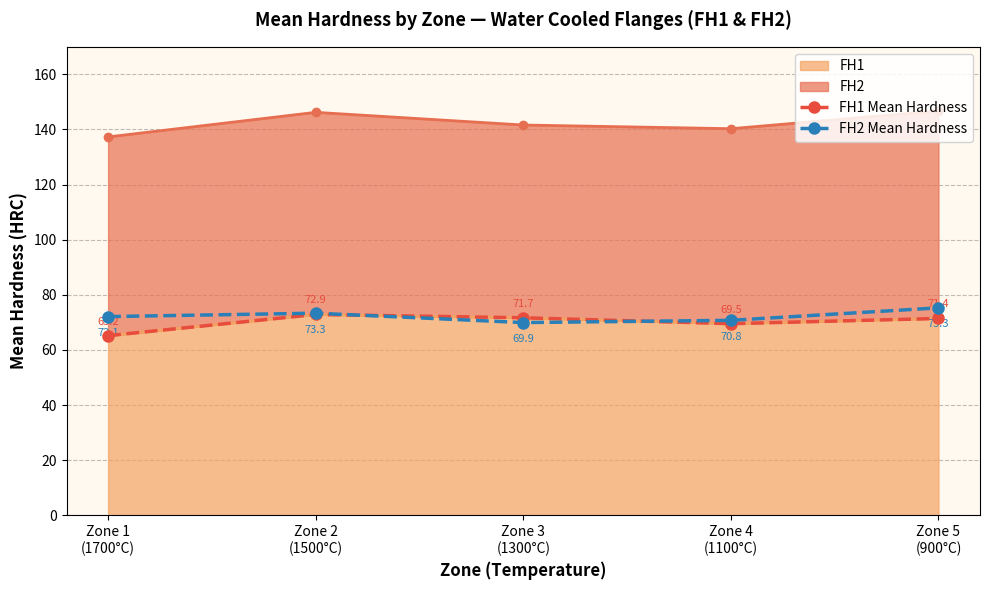

At which category is the sum across all series the highest?

Zone 5
(900°C)